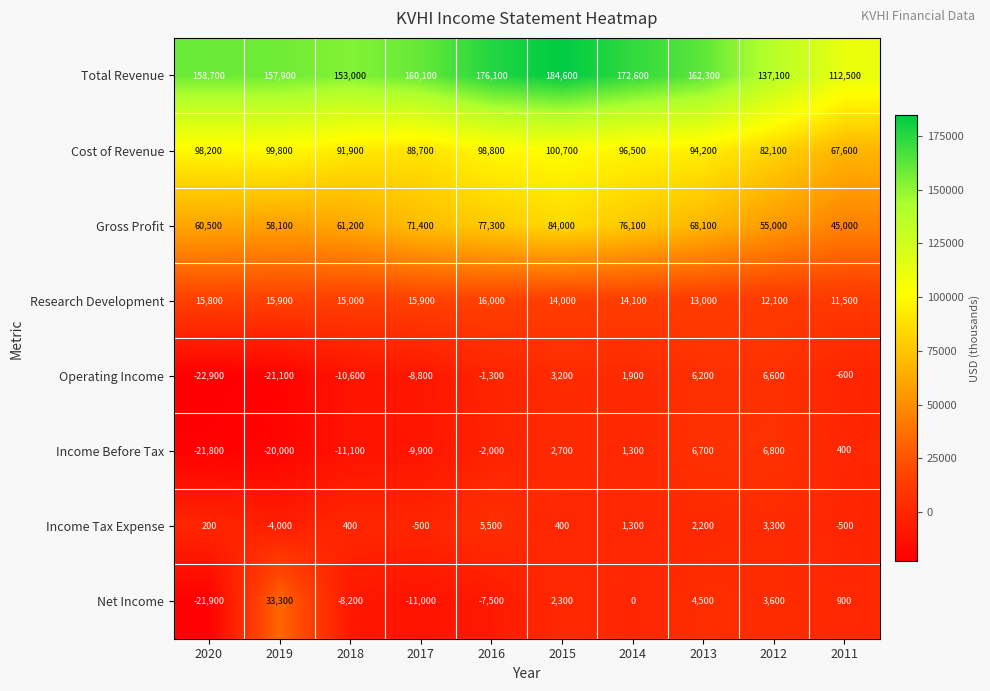

What is the minimum value shown in the chart?

-22900